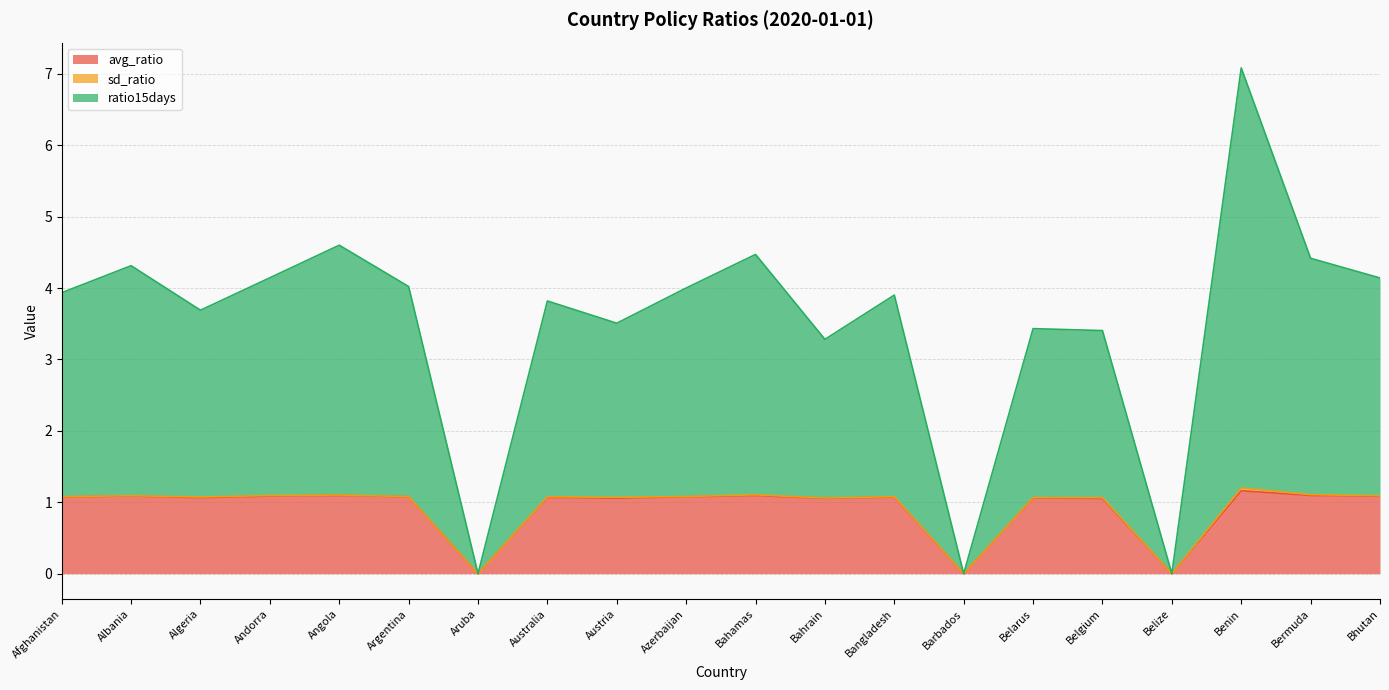

What is the approximate value of ratio15days at Angola?

4.6